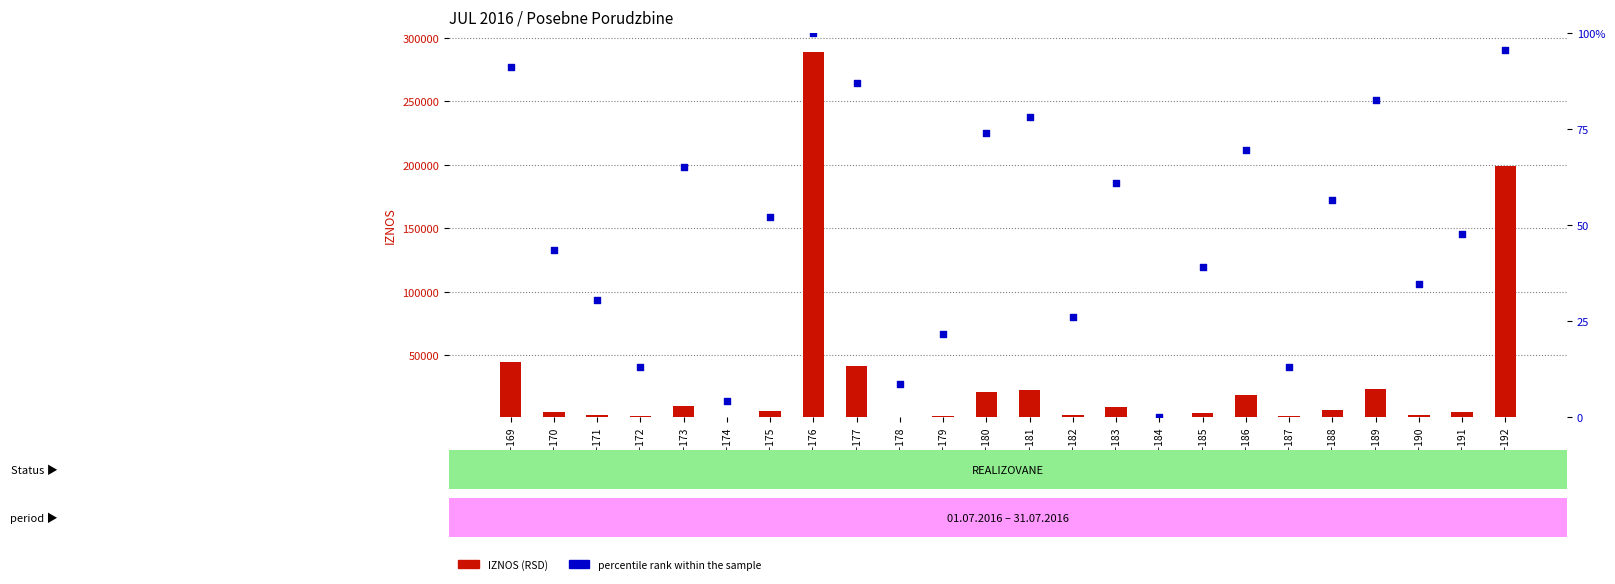

What are all the series names shown in the legend?

IZNOS, percentile rank within the sample